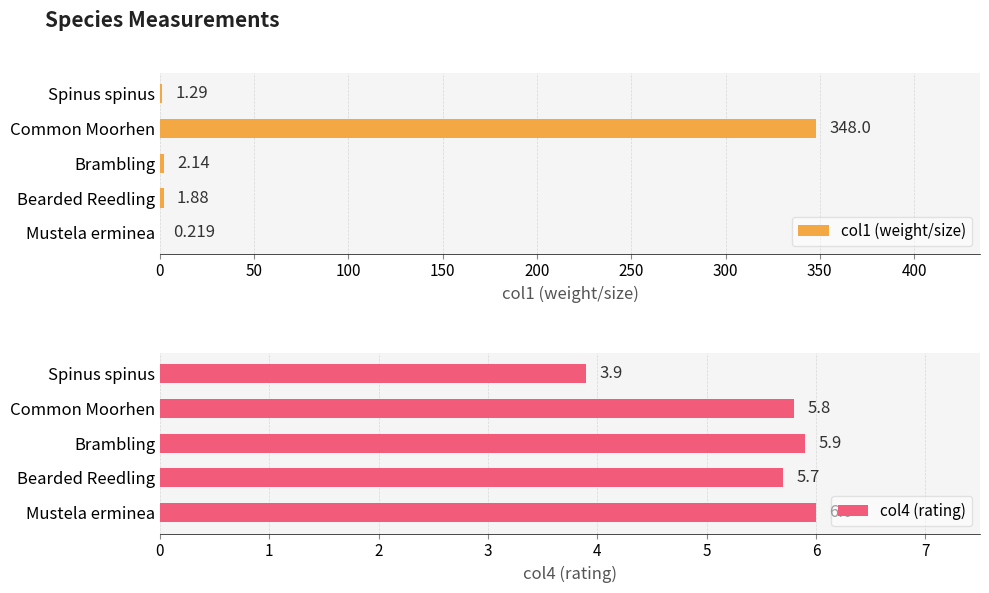

What is the value of the col4 (rating) bar at the 2nd from the left?

5.7